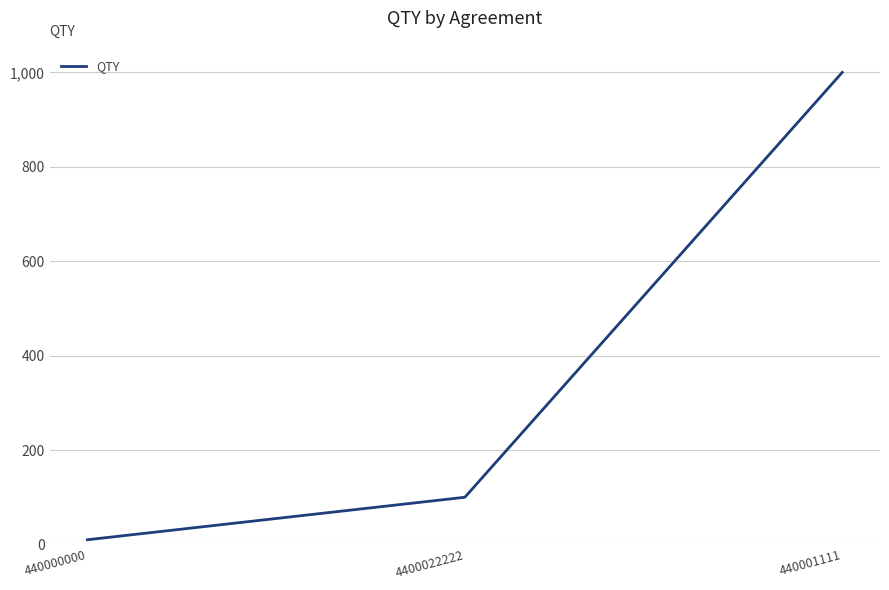

Which label corresponds to the largest value in the chart?

440001111